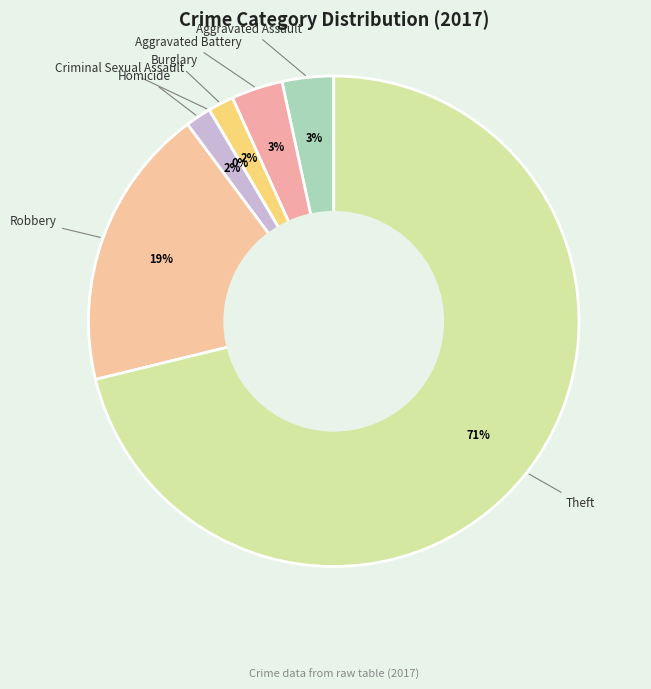

To the nearest percent, what percentage of the pie is Robbery?

19%